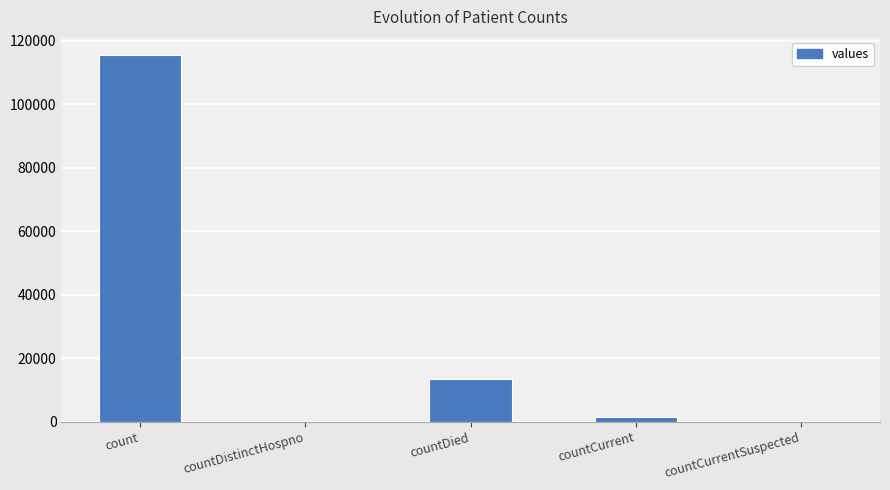

At which label is the value closest to 57689?

countDied